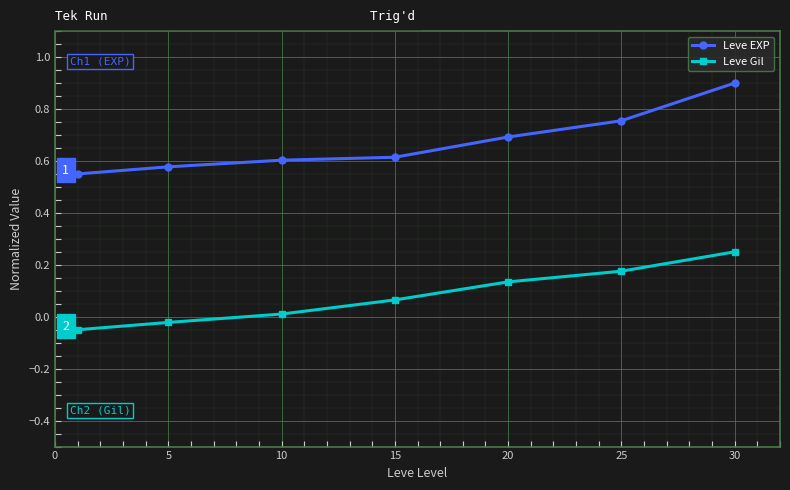

List the series in order of their peak value, highest first.

Leve EXP, Leve Gil